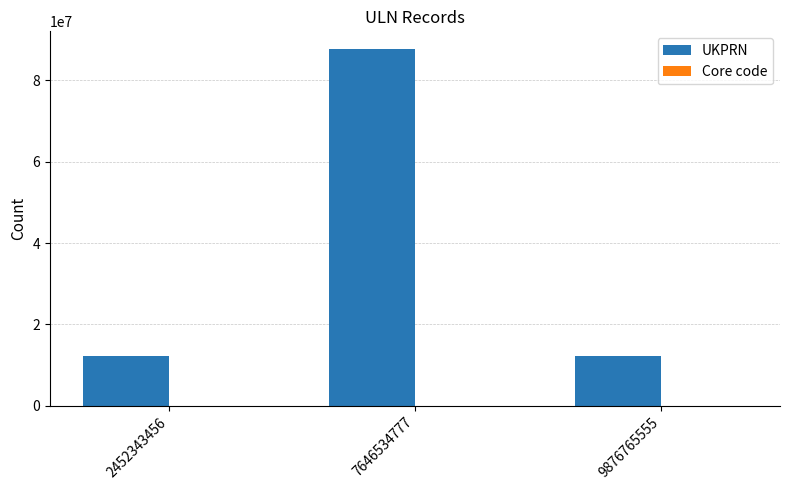

The value of UKPRN at 7646534777 is 30420928. True or false?

False